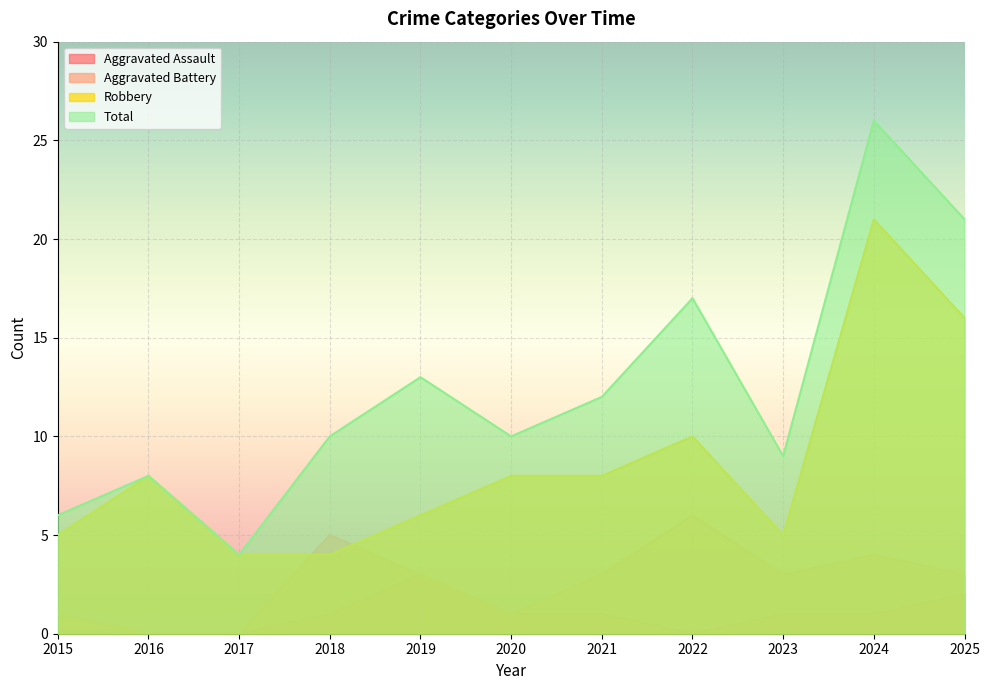

At 2025, list the series in order from largest to smallest.

Total, Robbery, Aggravated Battery, Aggravated Assault